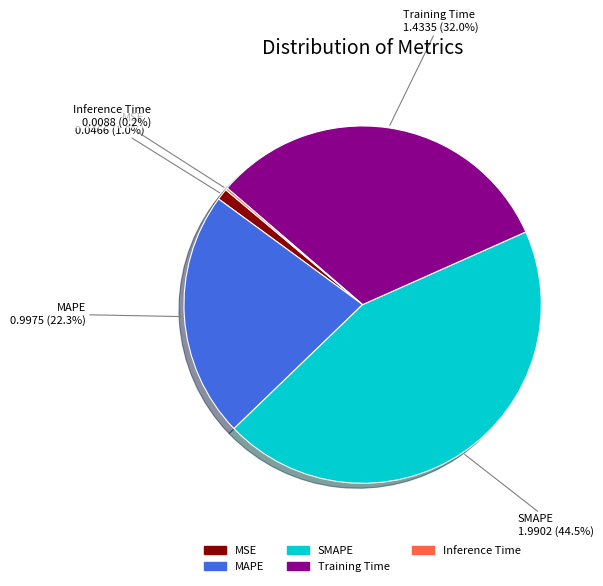

What is the largest slice in the pie chart?

SMAPE